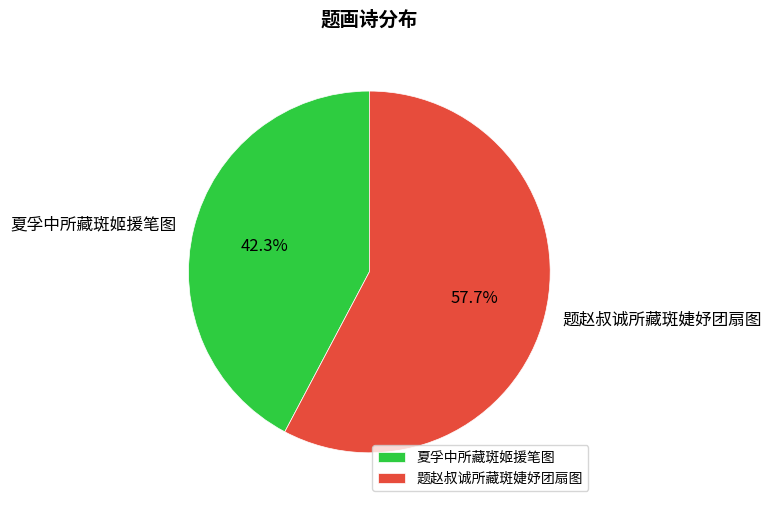

What is the majority slice?

题赵叔诚所藏斑婕妤团扇图